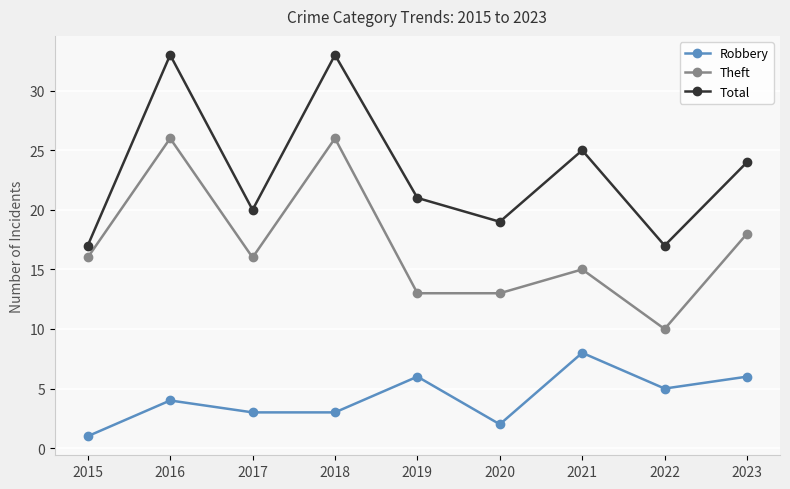

In Total, how many points are higher than both neighbors (excluding endpoints)?

3